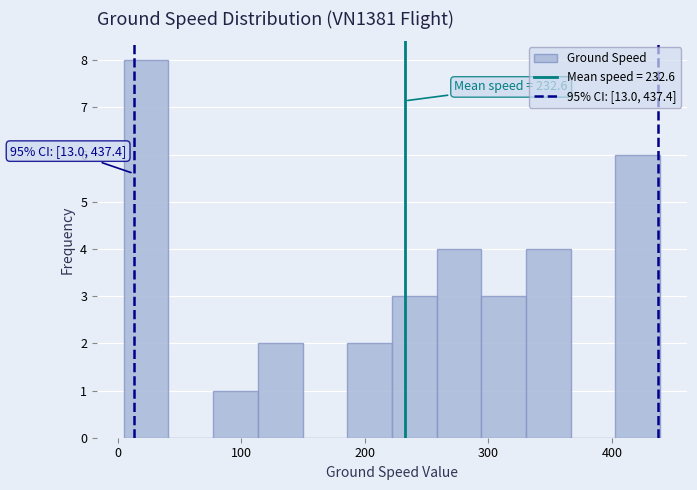

Around what value on the x-axis is the tallest bar? Give the approximate position of its centre, as read against the axis.

20